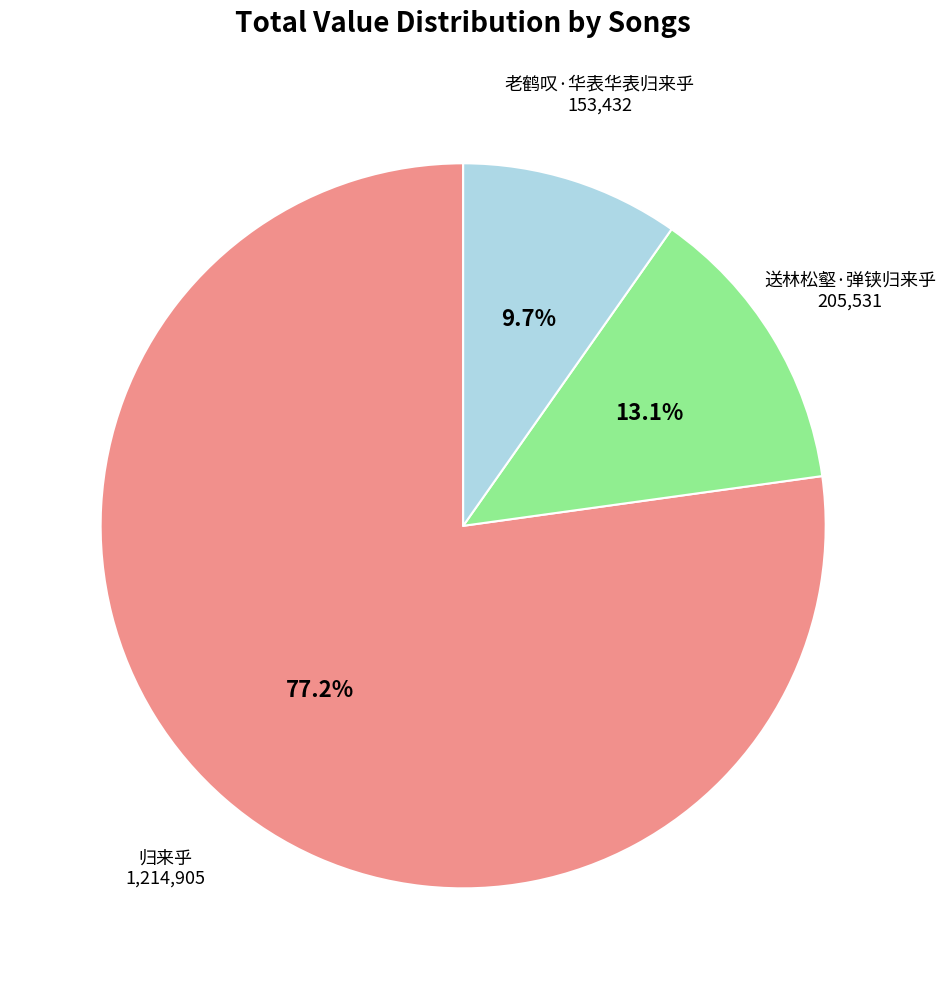

Does any single category account for the majority?

Yes